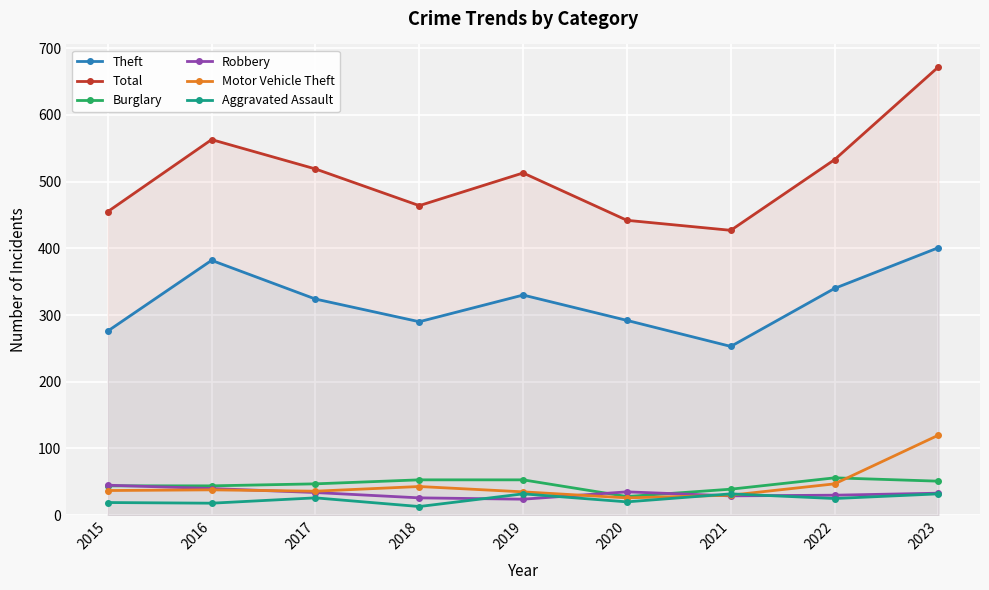

Is it true that Robbery equals 13 at 2022?

False